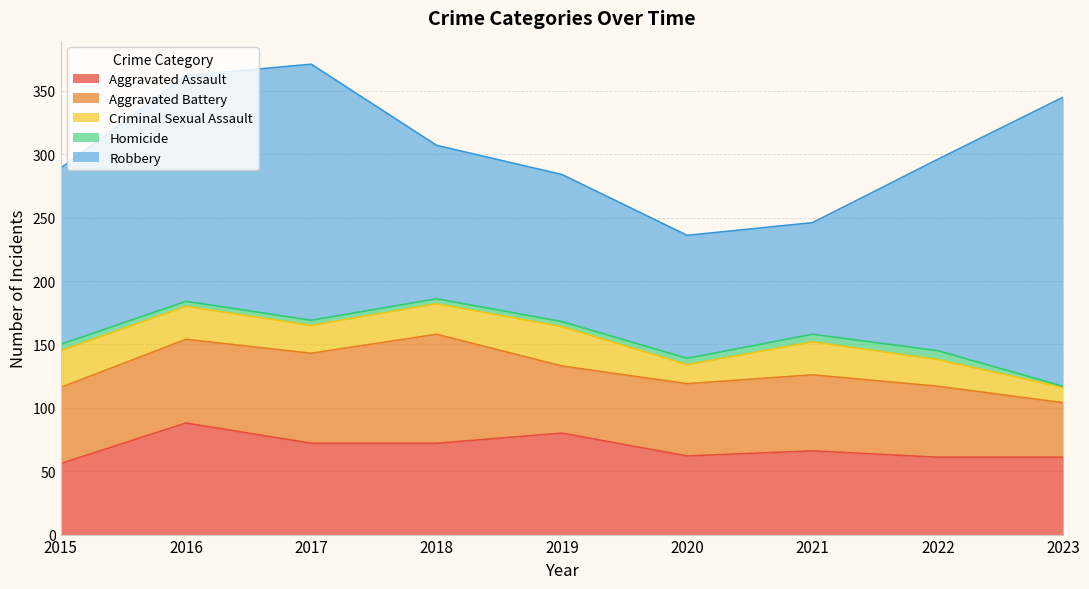

Is it true that Aggravated Battery equals 75 at 2019?

False